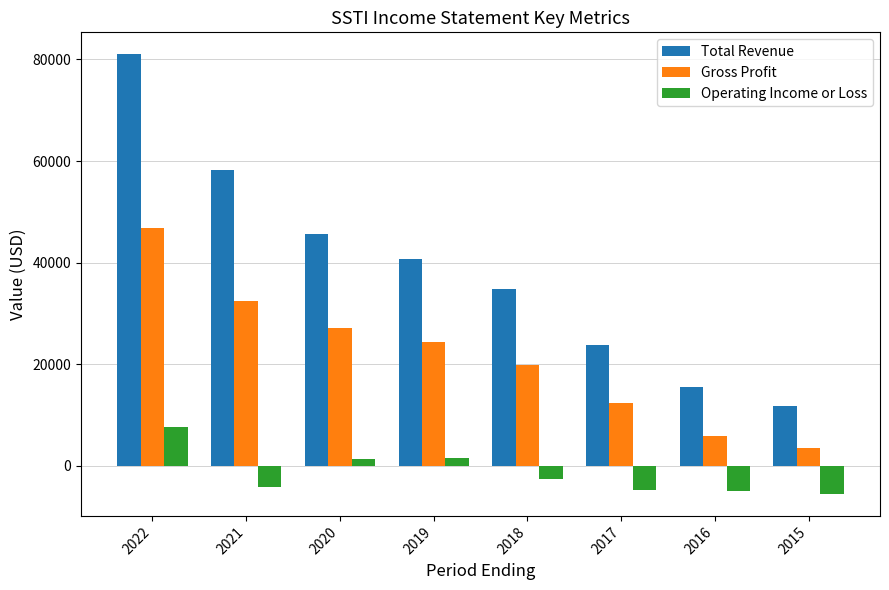

What is the total value across all series at 2022?

135500